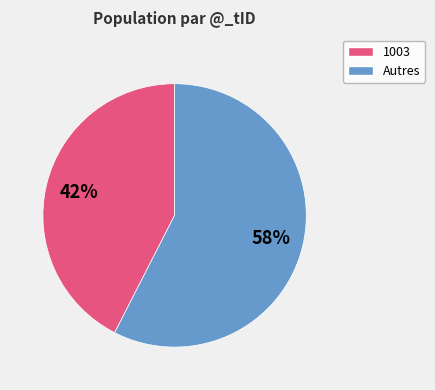

Is there a majority slice in this chart?

Yes